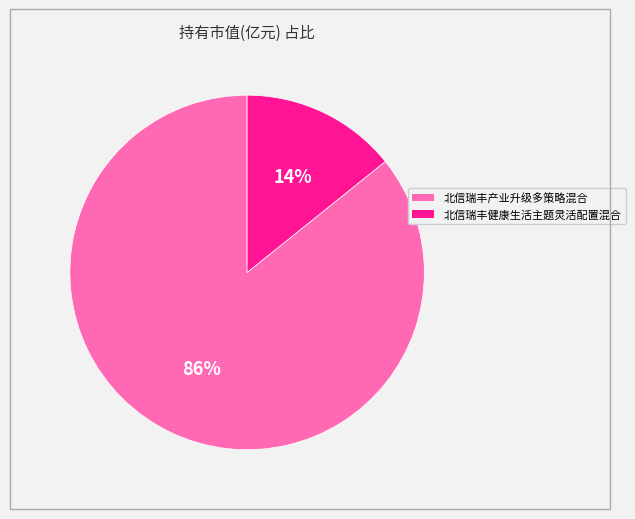

Which slice is the largest?

北信瑞丰产业升级多策略混合